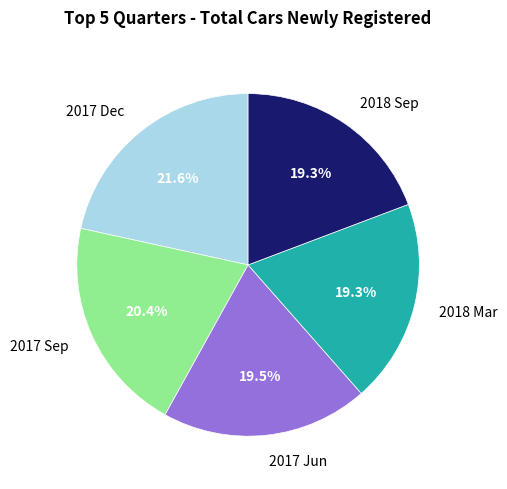

Which category has the biggest portion of the pie?

2017 Dec